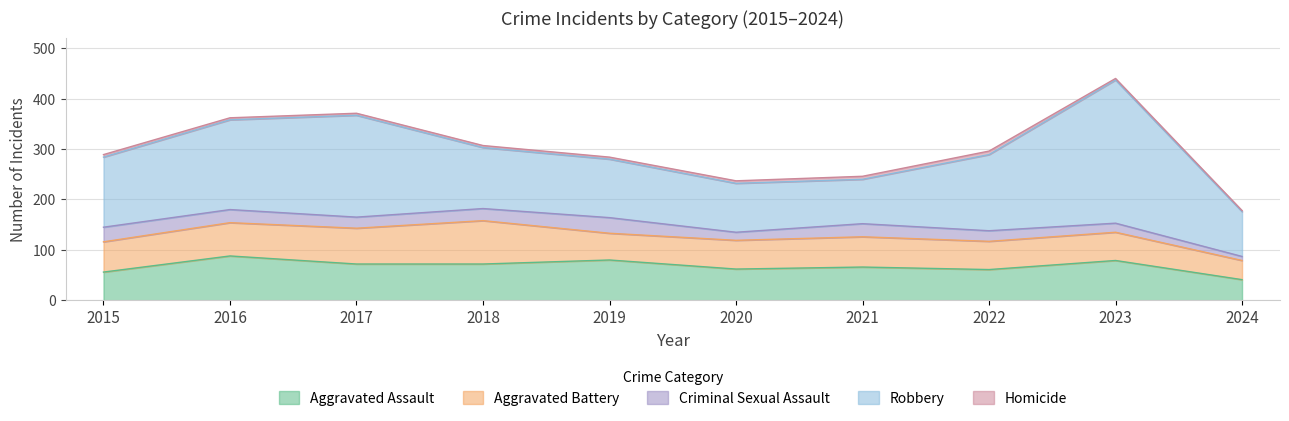

Does the chart have visible grid lines?

Yes